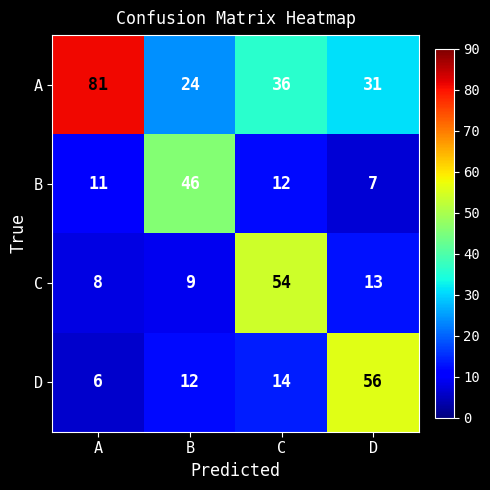

What is the maximum value shown in the chart?

81